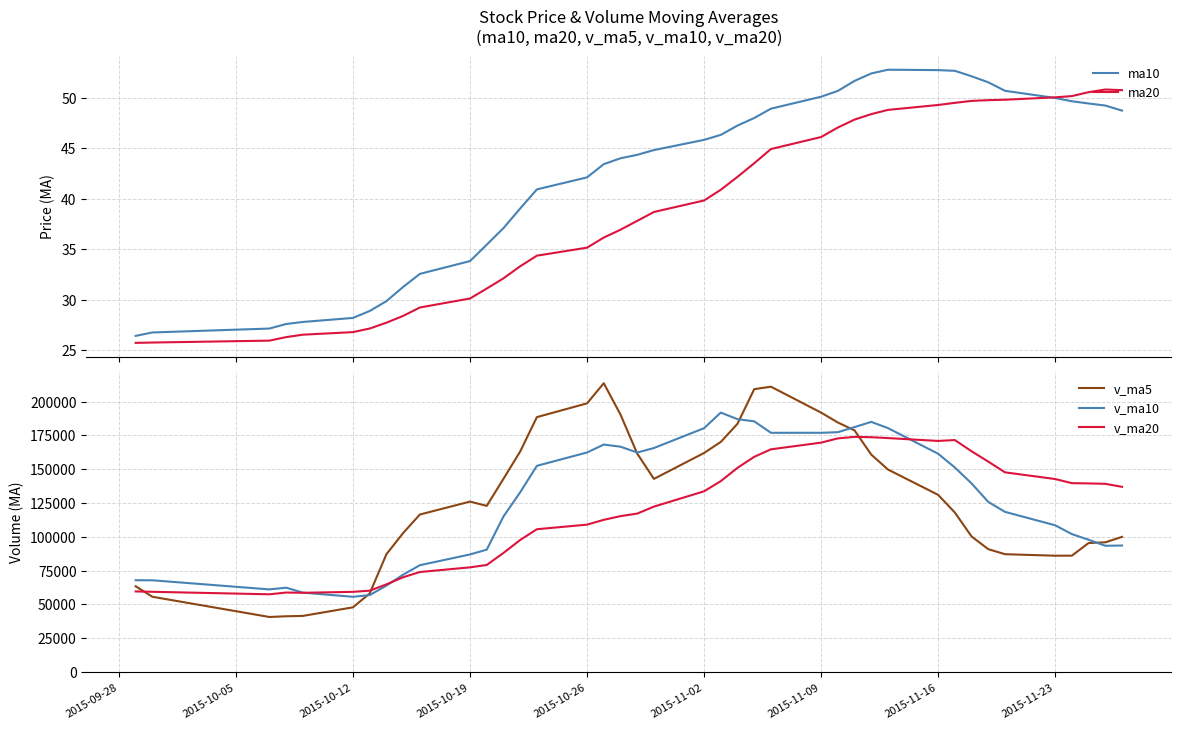

Which series has the largest range (max minus min)?

v_ma5